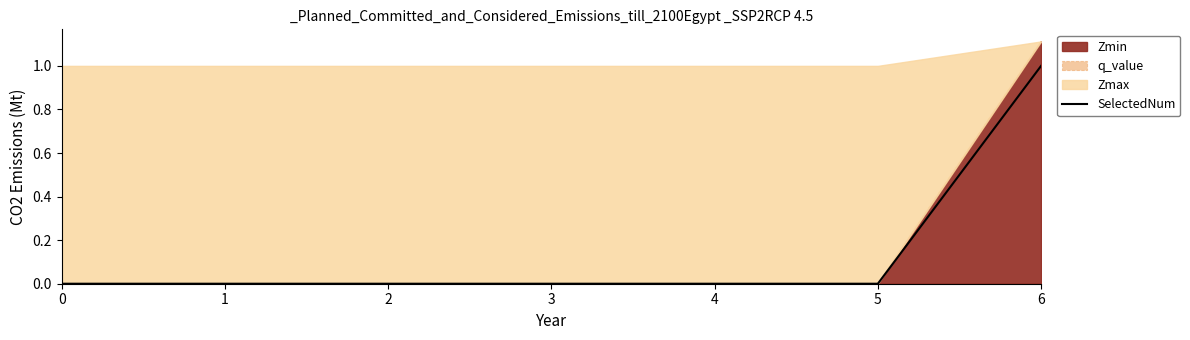

How many categories are shown in the chart?

7